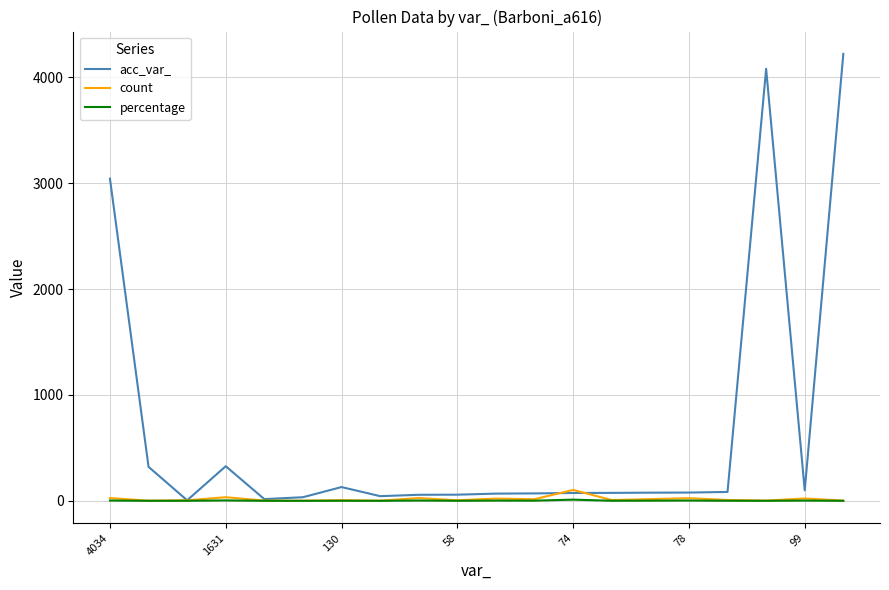

How many values in the acc_var_ series are below 77?

10